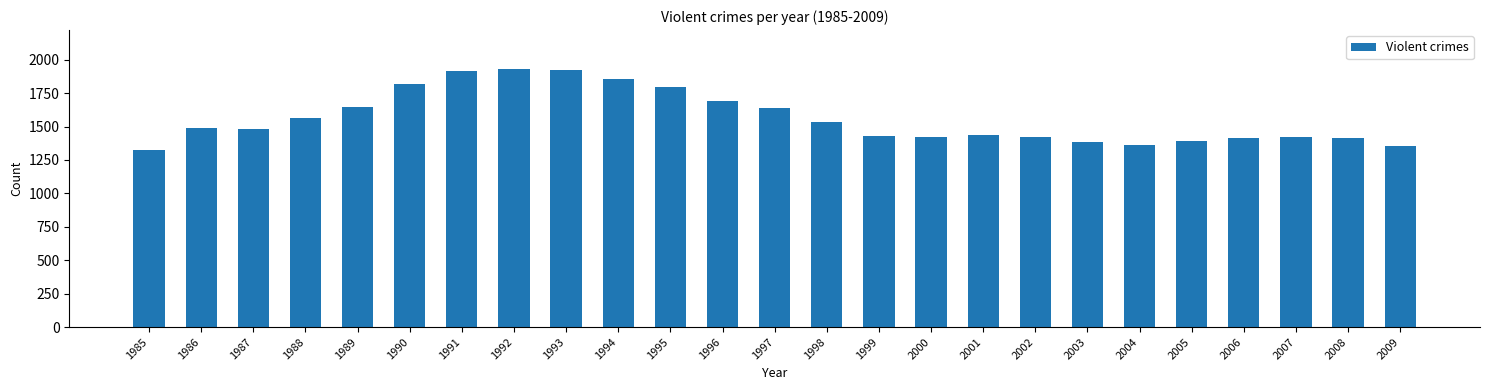

What is the minimum value shown in the chart?

1328